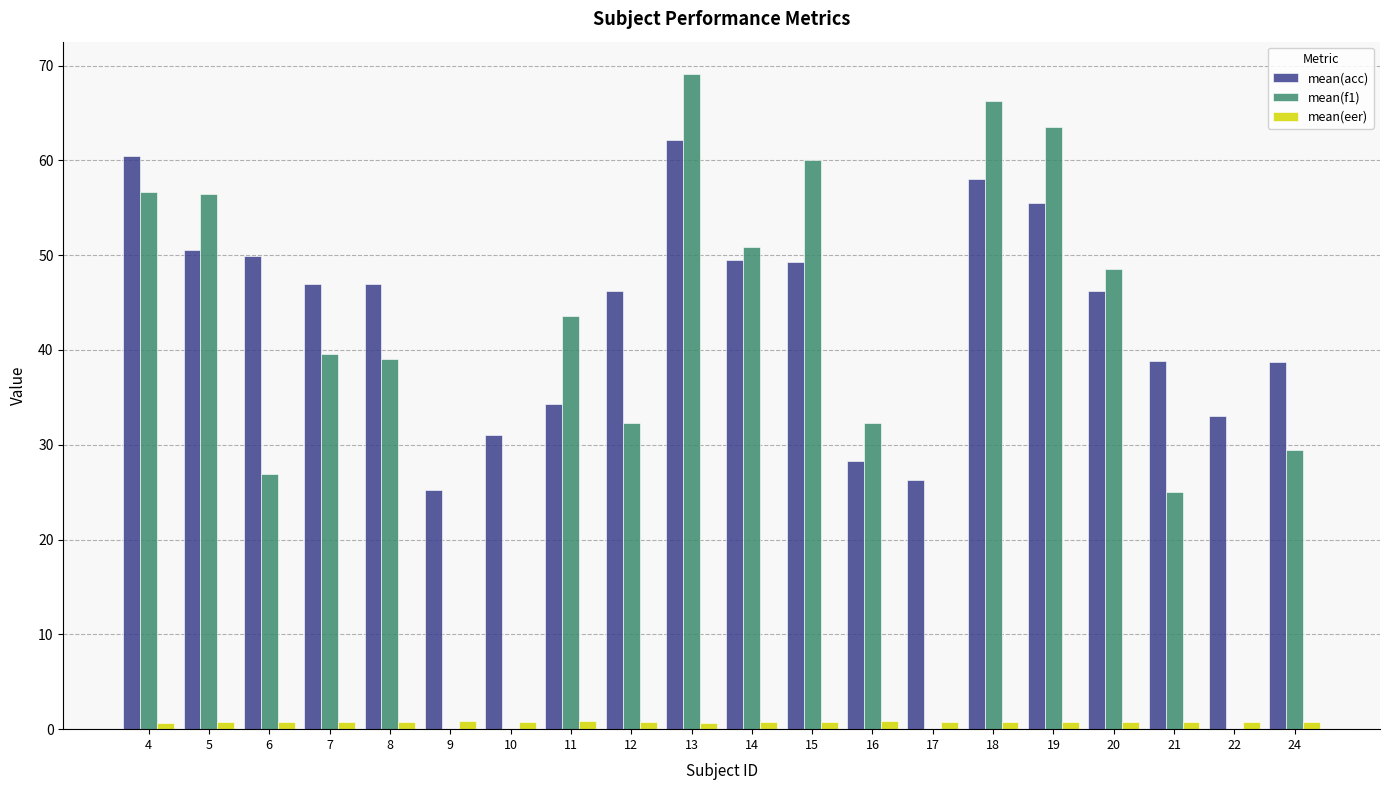

What is the spread (max minus min) of values at 13?

68.4